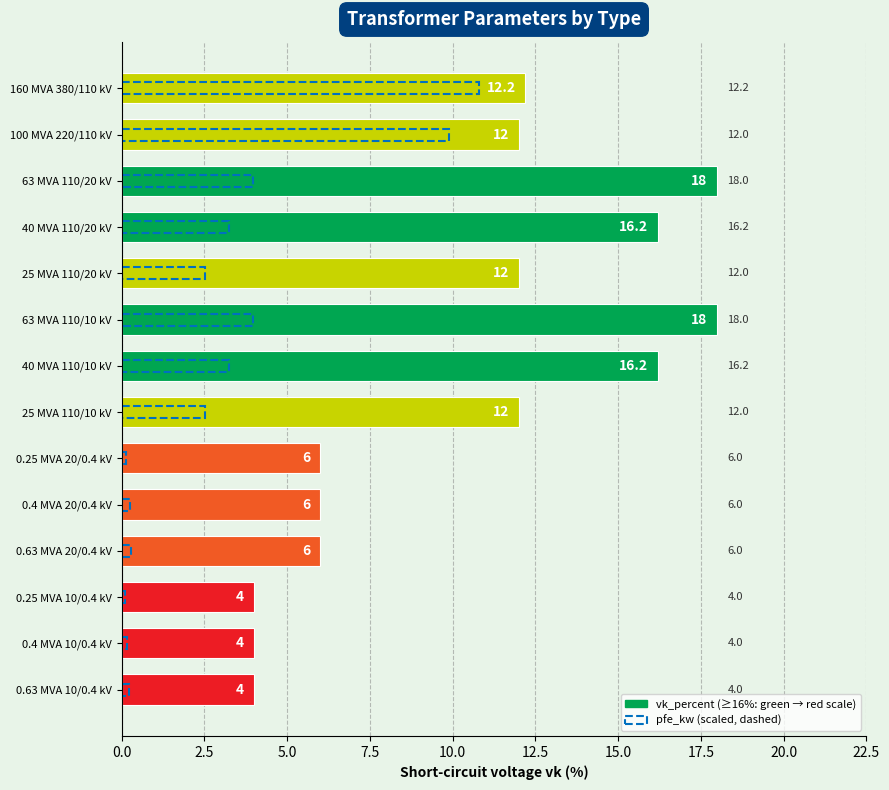

The pfe_kw (scaled) series shows 1.4 at 40 MVA 110/10 kV. True or false?

False